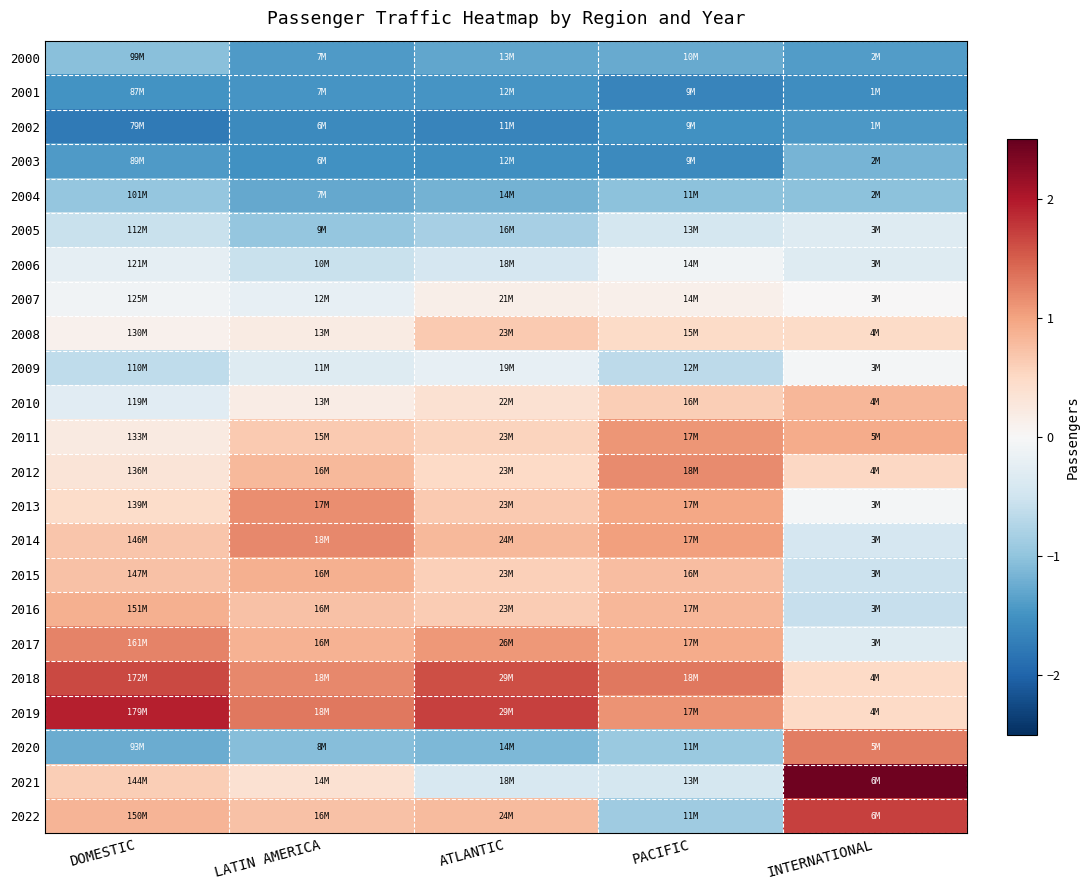

Reading left to right, transcribe all the data shown in this chart.

2000: DOMESTIC=-1.0	LATIN AMERICA=-1.4	ATLANTIC=-1.3	PACIFIC=-1.3	INTERNATIONAL=-1.4
2001: DOMESTIC=-1.5	LATIN AMERICA=-1.5	ATLANTIC=-1.5	PACIFIC=-1.7	INTERNATIONAL=-1.6
2002: DOMESTIC=-1.8	LATIN AMERICA=-1.6	ATLANTIC=-1.7	PACIFIC=-1.5	INTERNATIONAL=-1.4
2003: DOMESTIC=-1.4	LATIN AMERICA=-1.5	ATLANTIC=-1.5	PACIFIC=-1.6	INTERNATIONAL=-1.2
2004: DOMESTIC=-1.0	LATIN AMERICA=-1.3	ATLANTIC=-1.2	PACIFIC=-1.0	INTERNATIONAL=-1.0
2005: DOMESTIC=-0.6	LATIN AMERICA=-1.0	ATLANTIC=-0.8	PACIFIC=-0.4	INTERNATIONAL=-0.3
2006: DOMESTIC=-0.2	LATIN AMERICA=-0.6	ATLANTIC=-0.4	PACIFIC=-0.1	INTERNATIONAL=-0.3
2007: DOMESTIC=-0.1	LATIN AMERICA=-0.2	ATLANTIC=0.1	PACIFIC=0.1	INTERNATIONAL=0.0
2008: DOMESTIC=0.1	LATIN AMERICA=0.2	ATLANTIC=0.6	PACIFIC=0.5	INTERNATIONAL=0.5
2009: DOMESTIC=-0.6	LATIN AMERICA=-0.3	ATLANTIC=-0.2	PACIFIC=-0.7	INTERNATIONAL=-0.0
2010: DOMESTIC=-0.3	LATIN AMERICA=0.2	ATLANTIC=0.4	PACIFIC=0.6	INTERNATIONAL=0.8
2011: DOMESTIC=0.2	LATIN AMERICA=0.6	ATLANTIC=0.6	PACIFIC=1.1	INTERNATIONAL=0.9
2012: DOMESTIC=0.3	LATIN AMERICA=0.8	ATLANTIC=0.5	PACIFIC=1.2	INTERNATIONAL=0.5
2013: DOMESTIC=0.4	LATIN AMERICA=1.2	ATLANTIC=0.6	PACIFIC=1.0	INTERNATIONAL=-0.1
2014: DOMESTIC=0.7	LATIN AMERICA=1.2	ATLANTIC=0.8	PACIFIC=1.0	INTERNATIONAL=-0.4
2015: DOMESTIC=0.7	LATIN AMERICA=0.9	ATLANTIC=0.6	PACIFIC=0.8	INTERNATIONAL=-0.5
2016: DOMESTIC=0.9	LATIN AMERICA=0.7	ATLANTIC=0.6	PACIFIC=0.8	INTERNATIONAL=-0.6
2017: DOMESTIC=1.2	LATIN AMERICA=0.9	ATLANTIC=1.1	PACIFIC=0.9	INTERNATIONAL=-0.3
2018: DOMESTIC=1.7	LATIN AMERICA=1.2	ATLANTIC=1.6	PACIFIC=1.3	INTERNATIONAL=0.5
2019: DOMESTIC=1.9	LATIN AMERICA=1.3	ATLANTIC=1.7	PACIFIC=1.1	INTERNATIONAL=0.5
2020: DOMESTIC=-1.2	LATIN AMERICA=-1.1	ATLANTIC=-1.1	PACIFIC=-0.9	INTERNATIONAL=1.3
2021: DOMESTIC=0.6	LATIN AMERICA=0.4	ATLANTIC=-0.4	PACIFIC=-0.4	INTERNATIONAL=2.4
2022: DOMESTIC=0.8	LATIN AMERICA=0.7	ATLANTIC=0.8	PACIFIC=-0.9	INTERNATIONAL=1.7